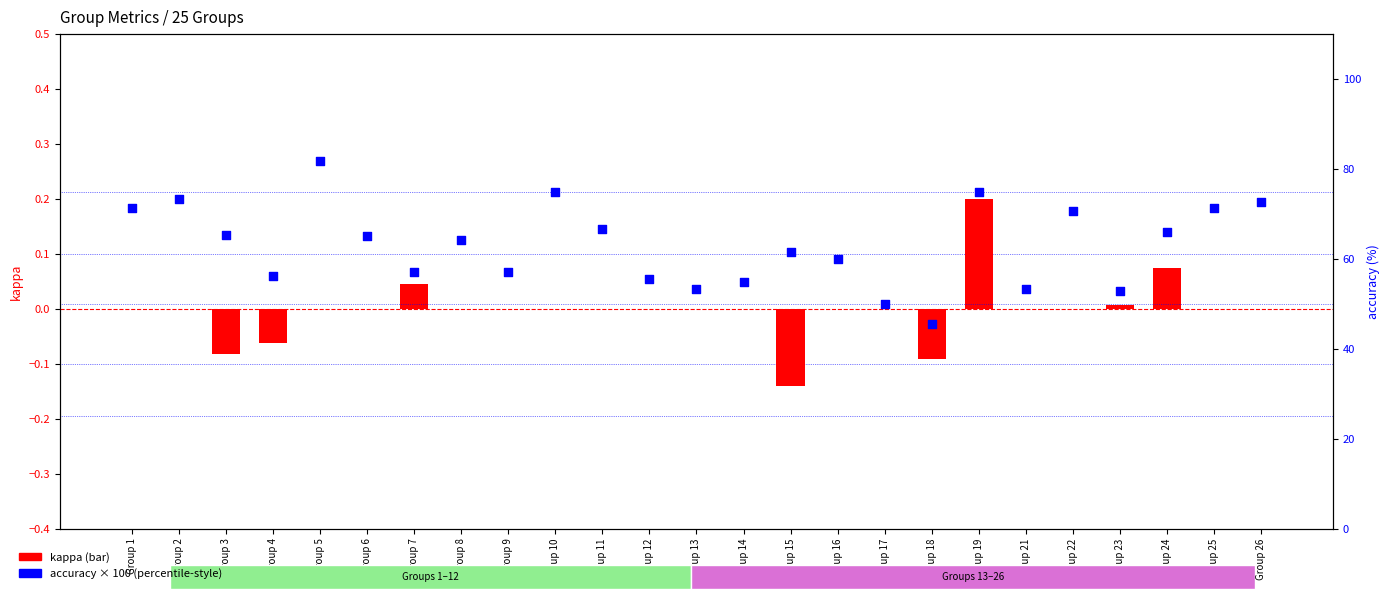

At which category is the sum across all series the highest?

Group 5